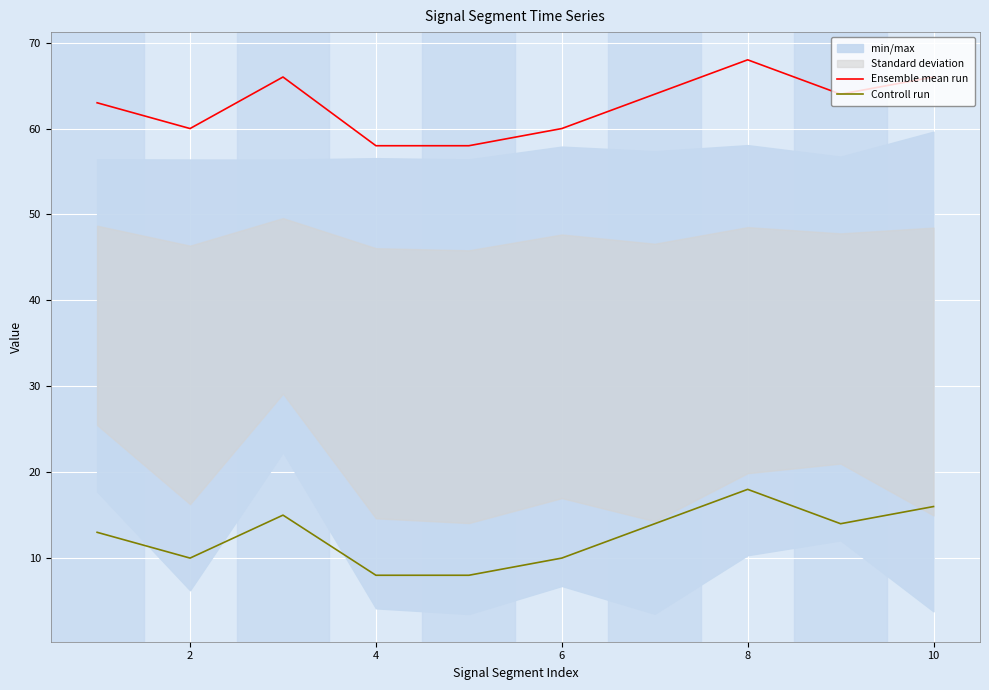

True or false: Controll run and Ensemble mean run cross at least once.

False